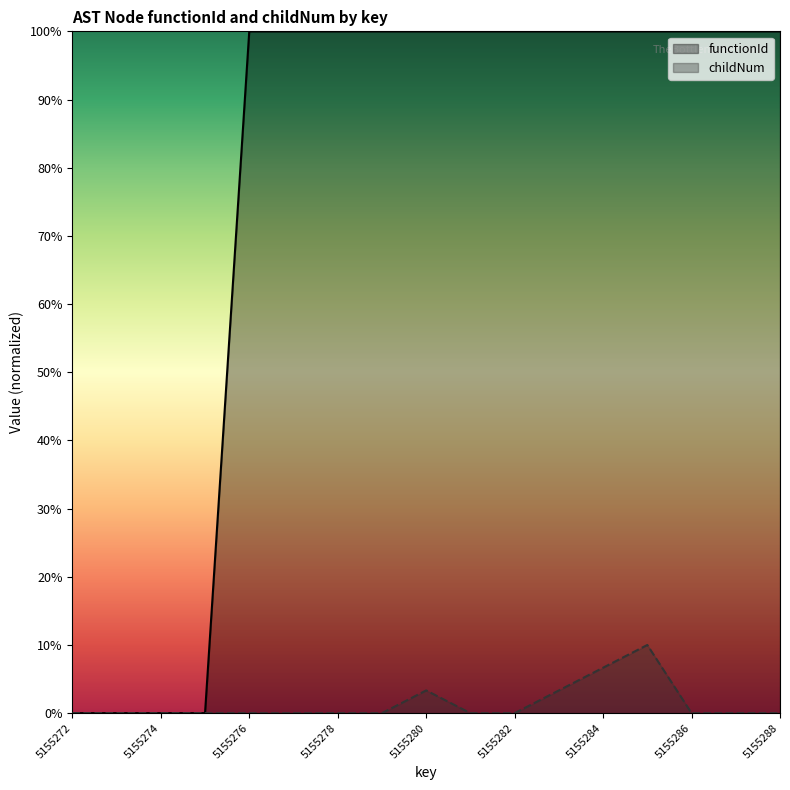

How many childNum values are between 0 and 1?

13